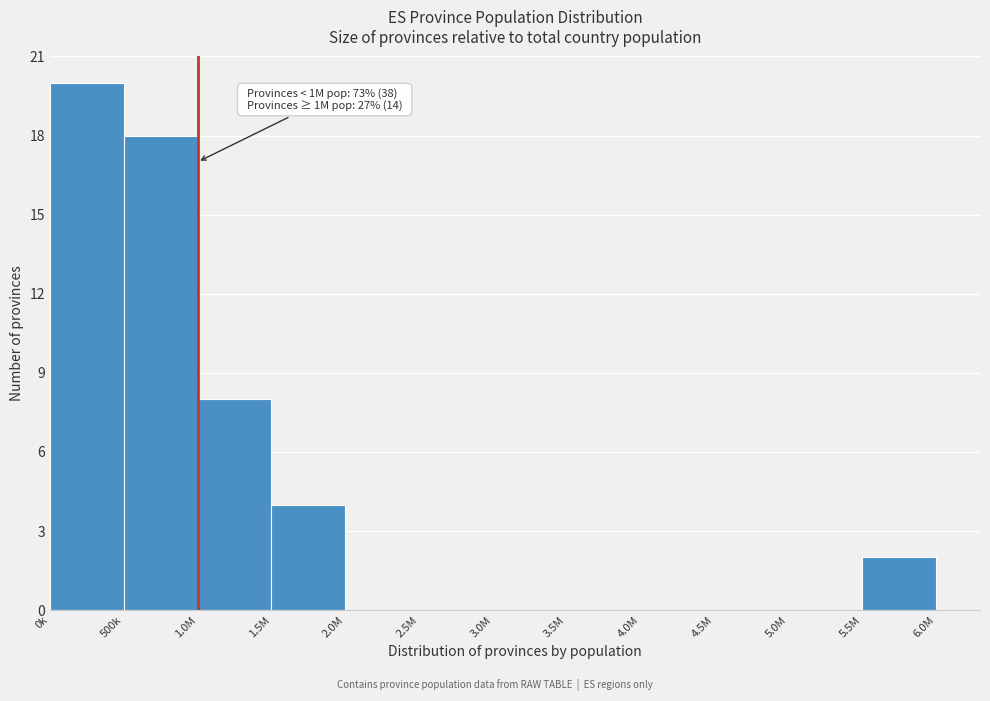

Reading right to left, list all the values displayed in this chart.

5.5M=2	5.0M=0	4.5M=0	4.0M=0	3.5M=0	3.0M=0	2.5M=0	2.0M=0	1.5M=4	1.0M=8	500k=18	0k=20